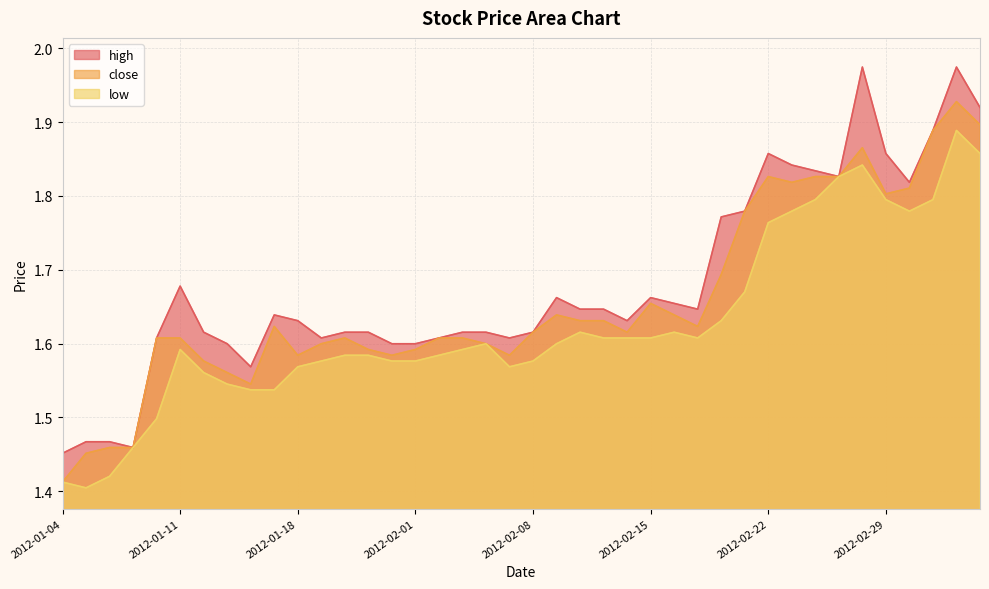

What is the maximum value shown in the chart?

2.0